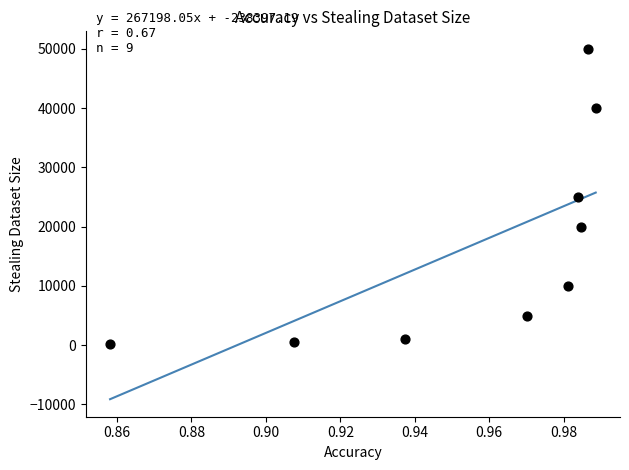

What is the average Y value?

16861